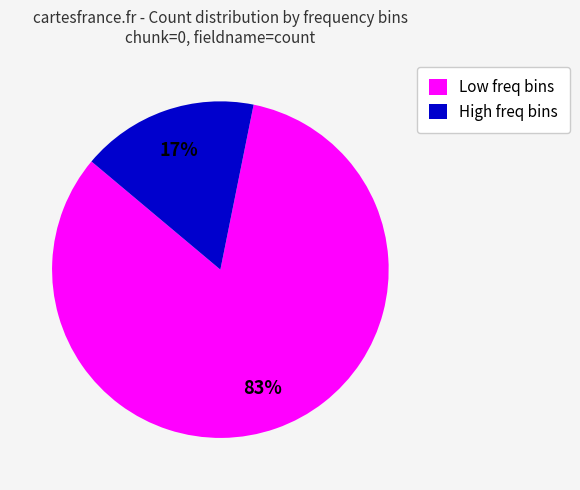

To the nearest percent, what is the difference between the largest and smallest slice percentages?

66%